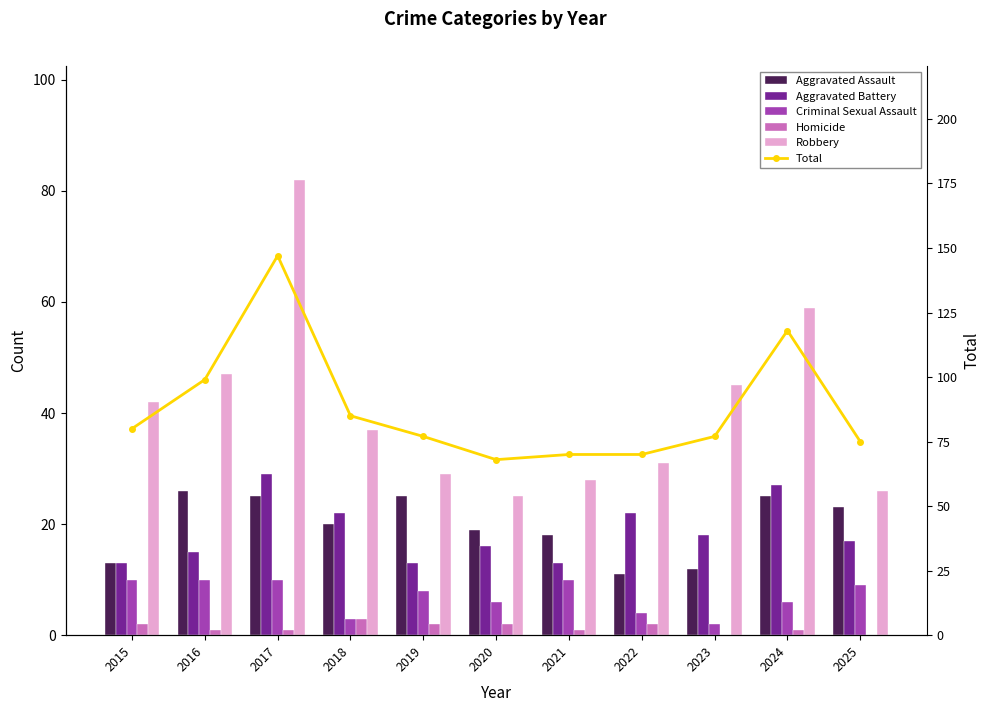

Are the bars grouped side by side (vs. stacked)?

Yes